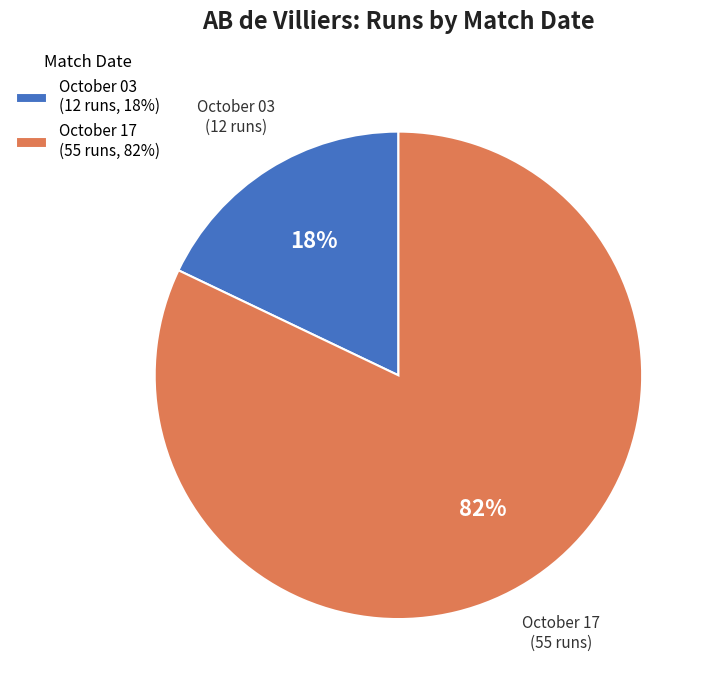

To the nearest percent, what percentage of the pie is October 17?

82%